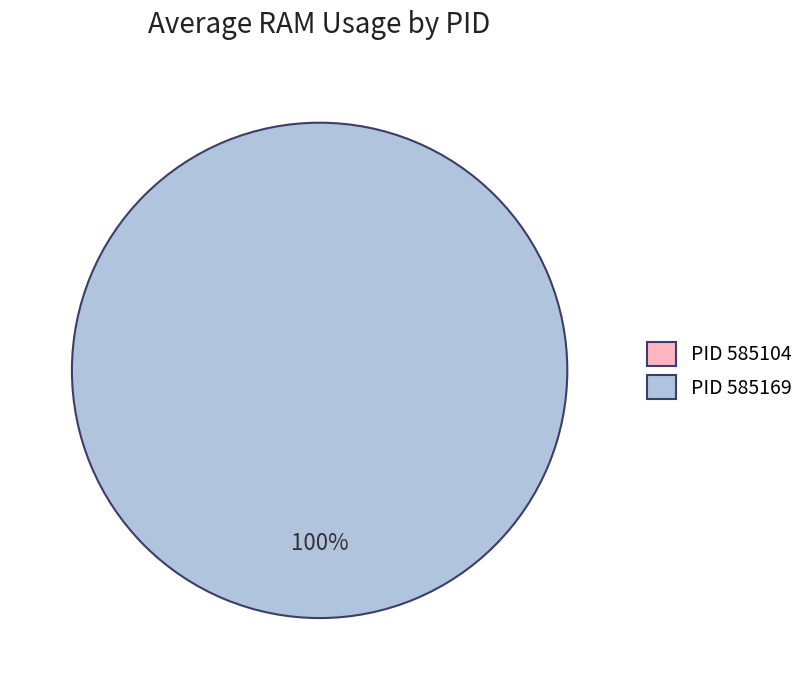

Which category accounts for the majority?

585169